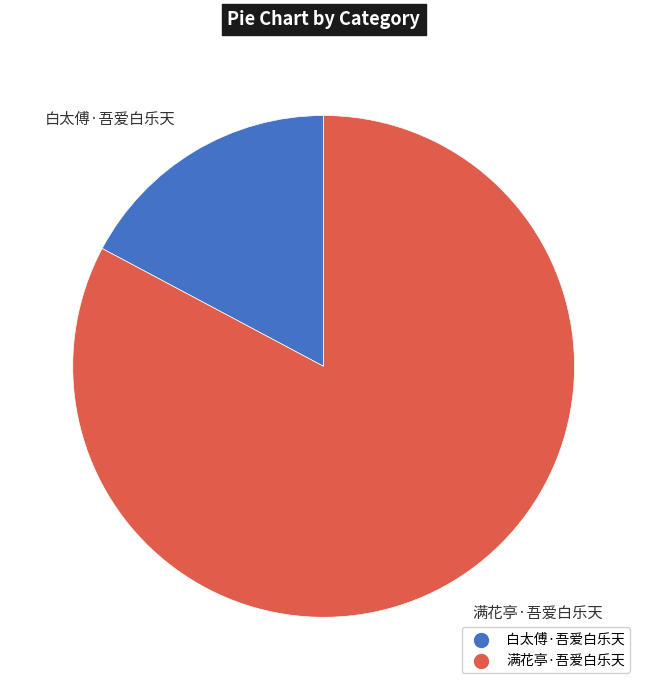

The 满花亭·吾爱白乐天 slice represents 78% of the pie. True or false?

False